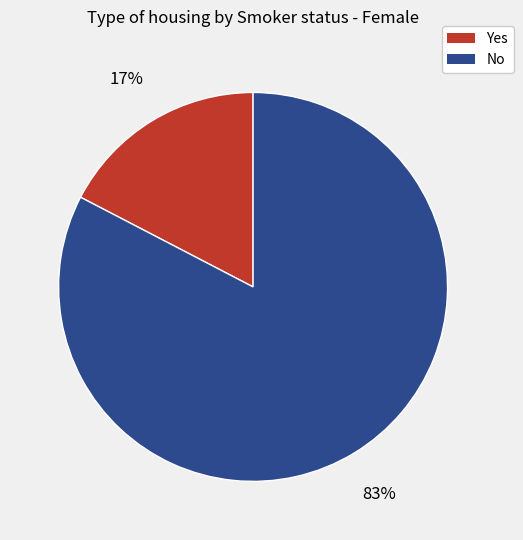

Which slice is the smallest?

Yes